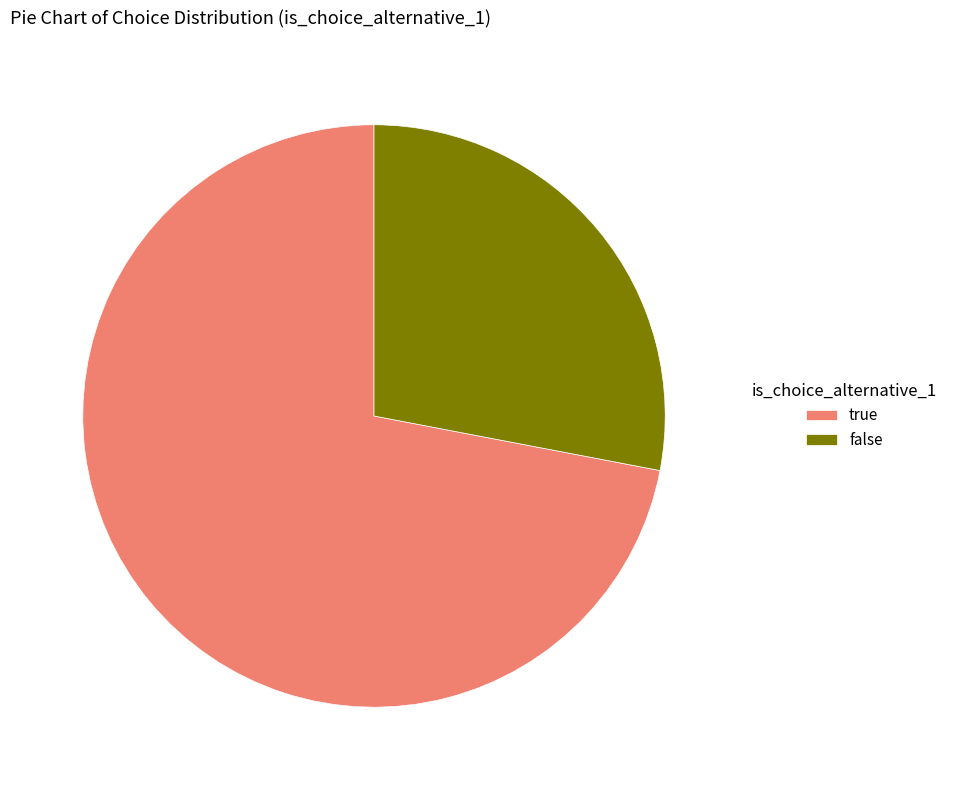

True or false: true accounts for 86% of the total.

False